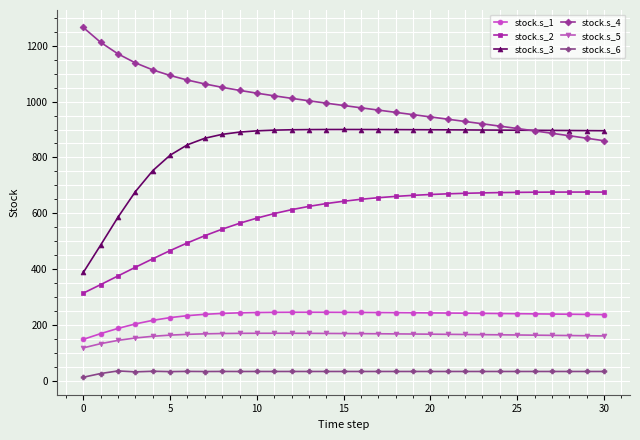

Which series has the widest spread of values?

stock.s_3